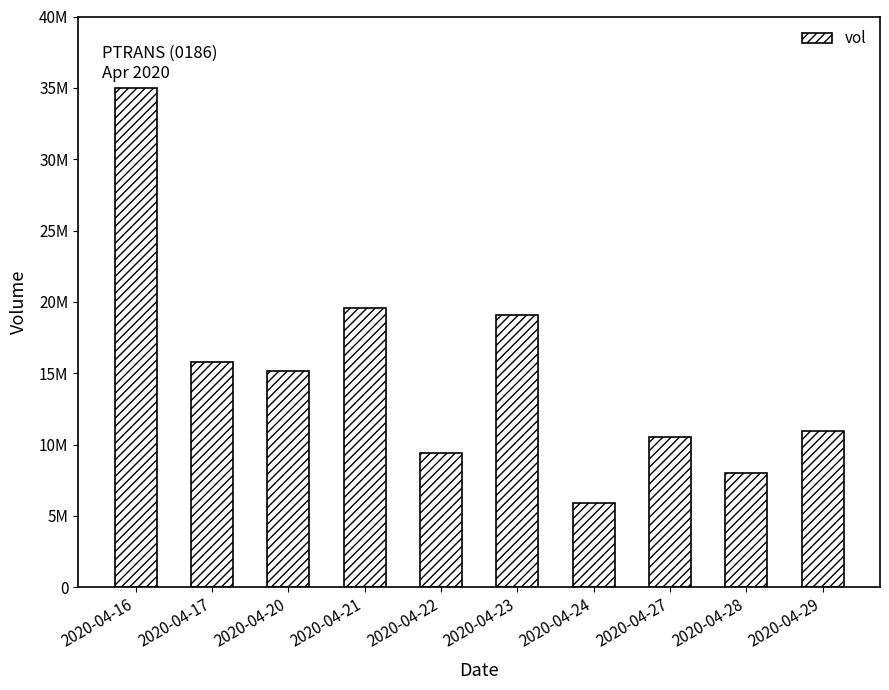

Rank the categories by value from lowest to highest.

2020-04-24, 2020-04-28, 2020-04-22, 2020-04-27, 2020-04-29, 2020-04-20, 2020-04-17, 2020-04-23, 2020-04-21, 2020-04-16